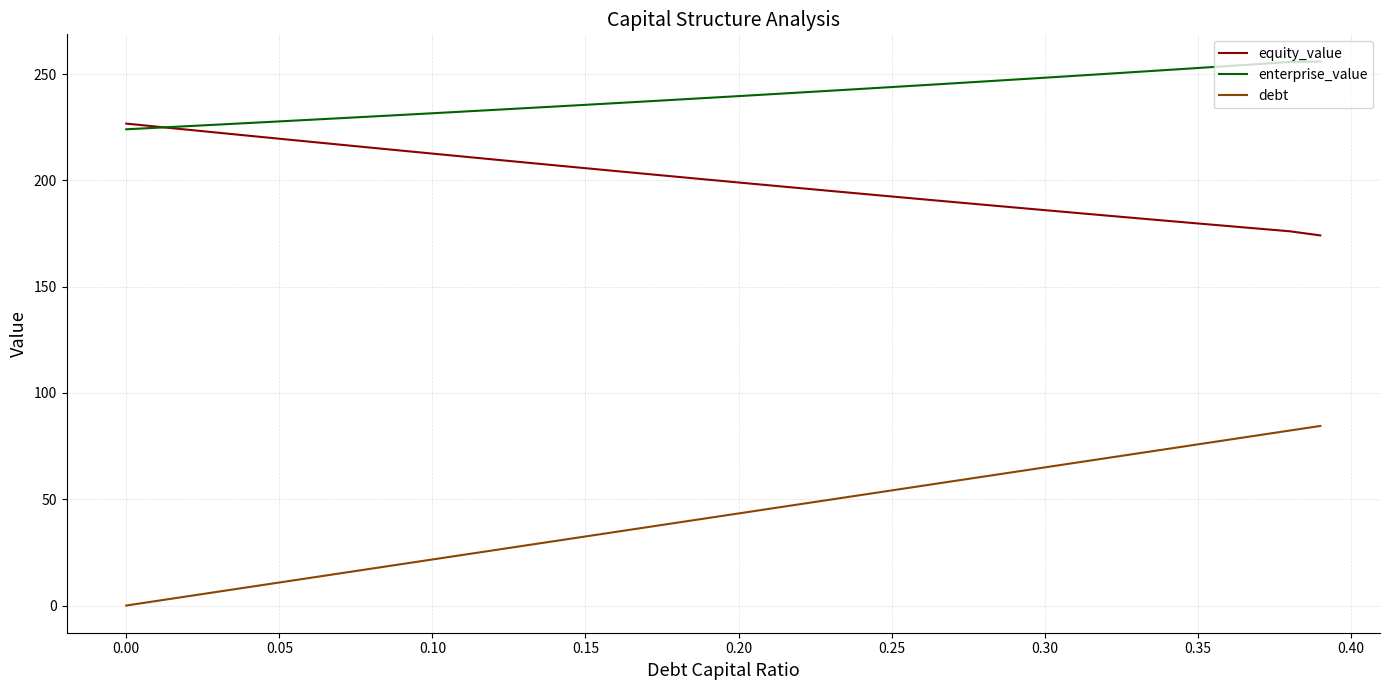

List the series in order of their overall mean, lowest first.

debt, equity_value, enterprise_value